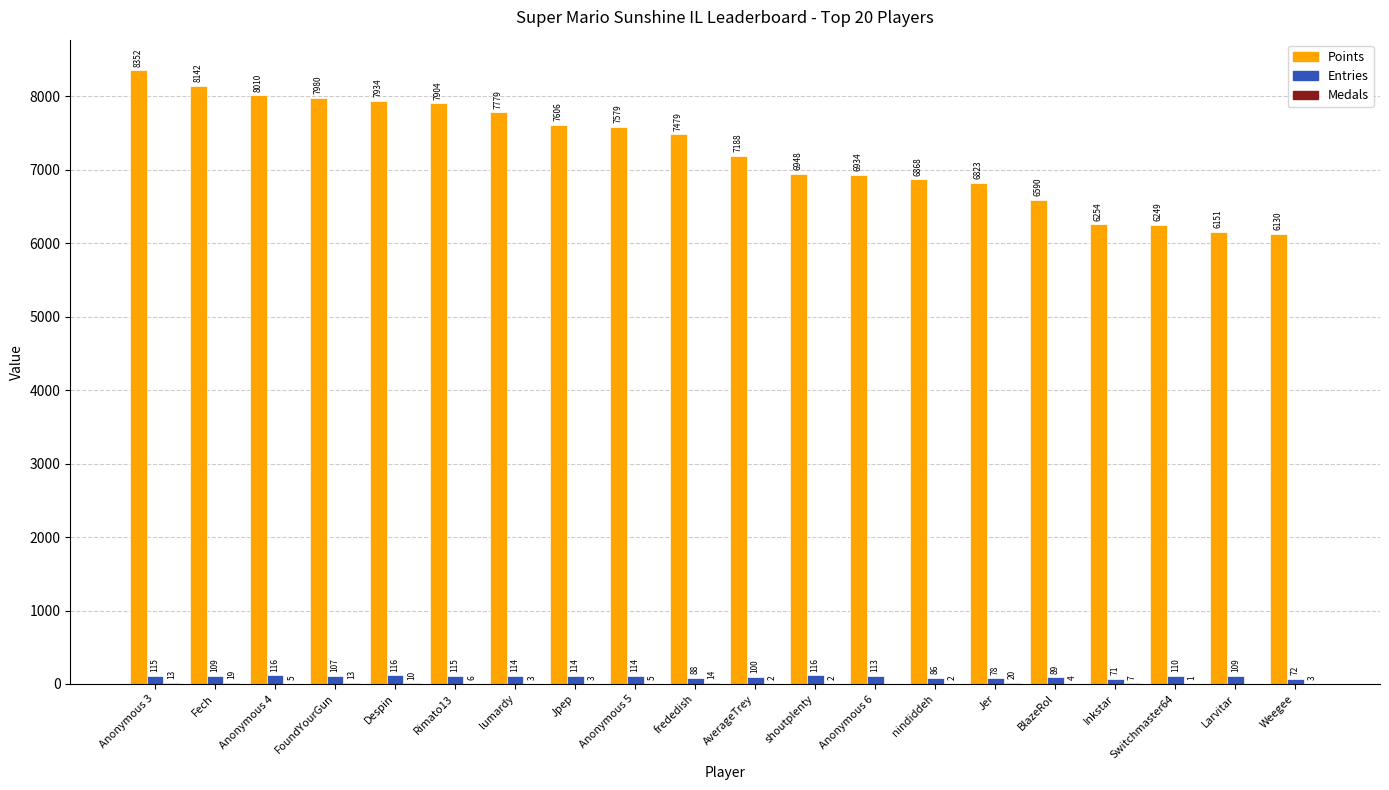

What is the approximate value of Entries at Despin?

116